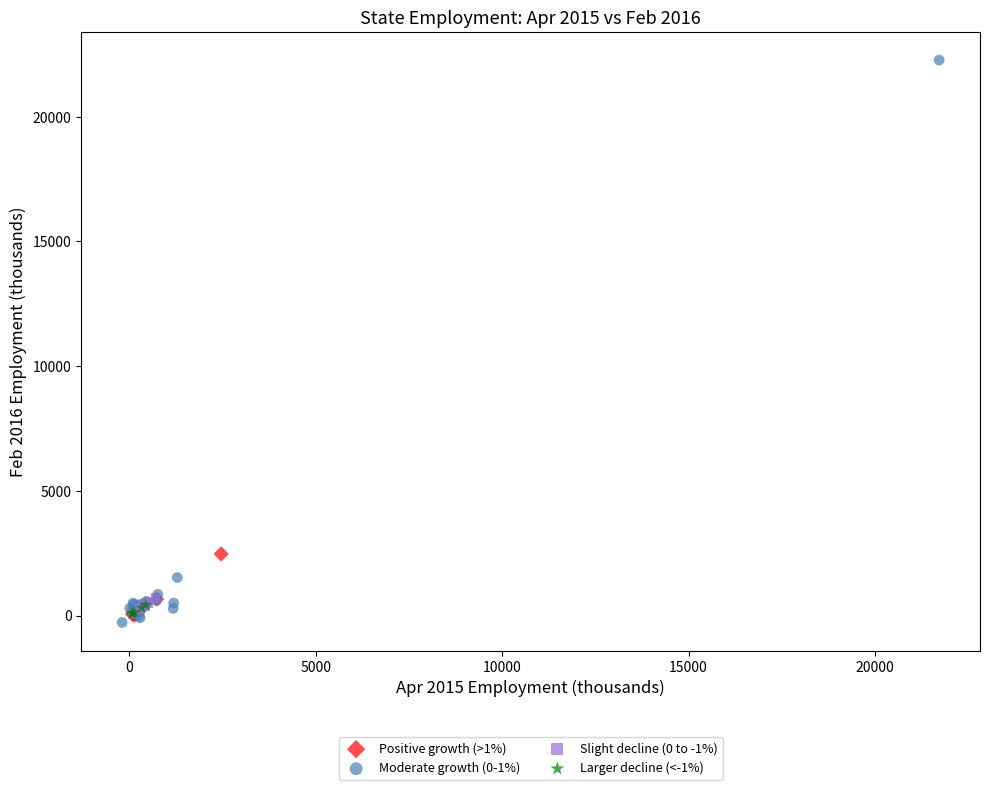

Which series contains the highest Y value?

Moderate growth (0-1%)